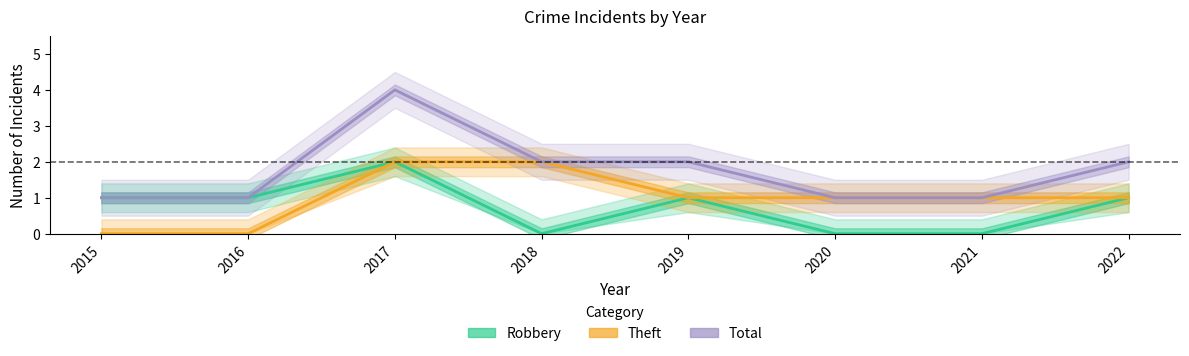

Which label corresponds to the largest value in the chart?

2017